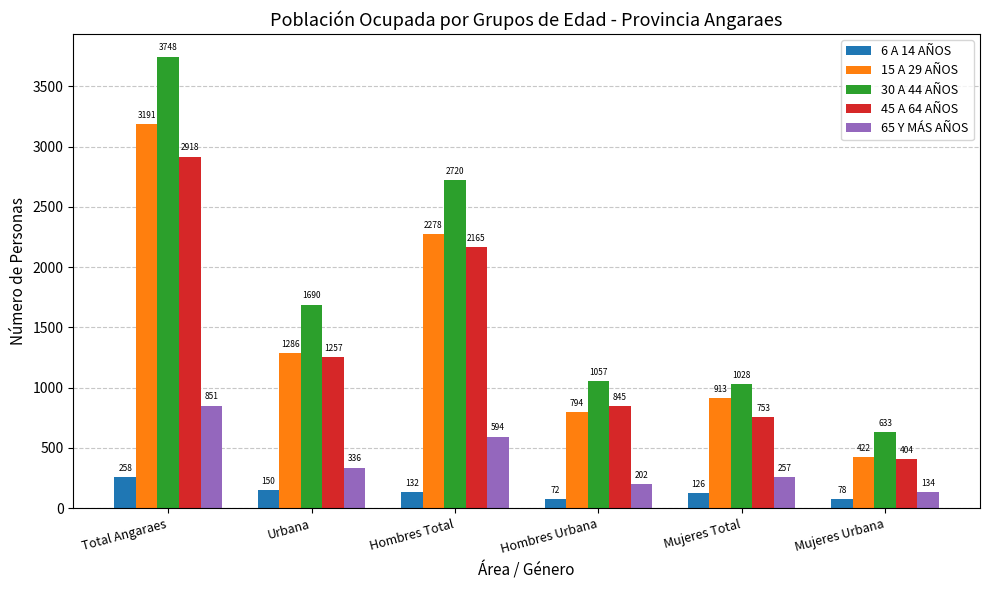

Which series has the widest spread of values?

30 A 44 AÑOS